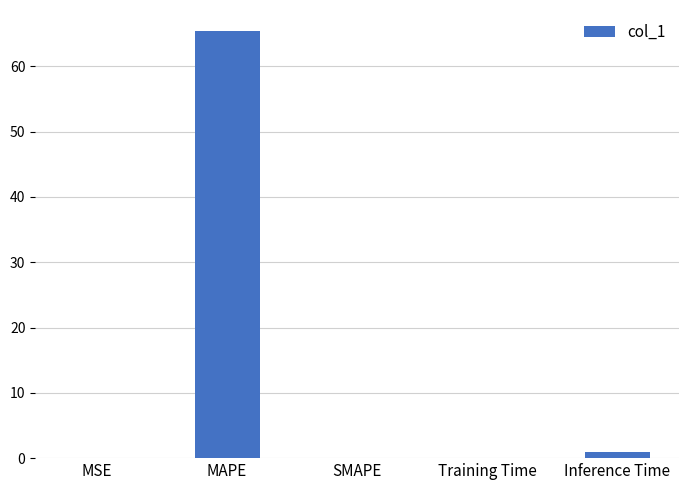

At which category does the chart reach its peak across all series?

MAPE